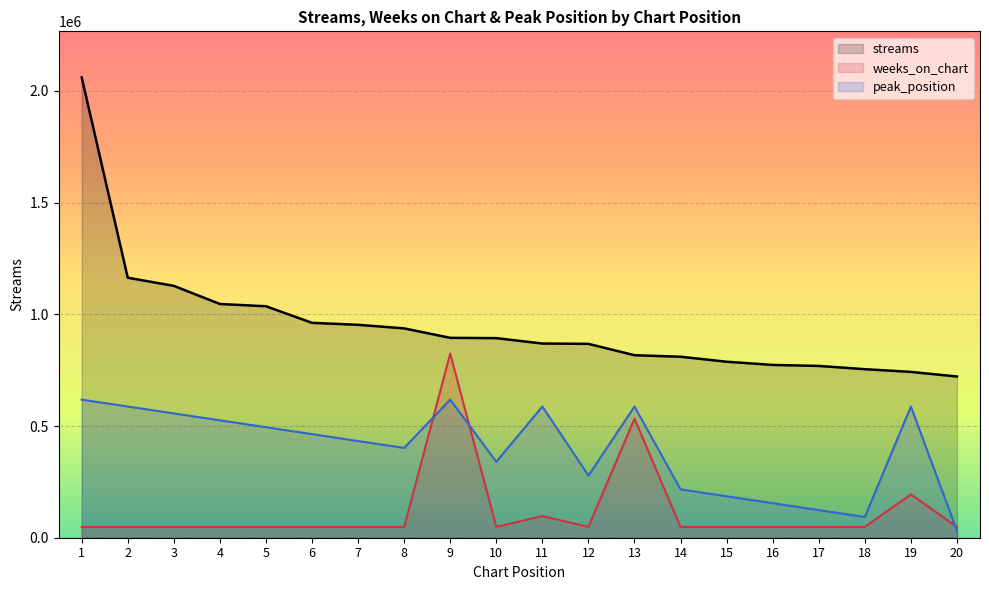

What is the value of the weeks_on_chart point at the 19th from the left?

193944.3